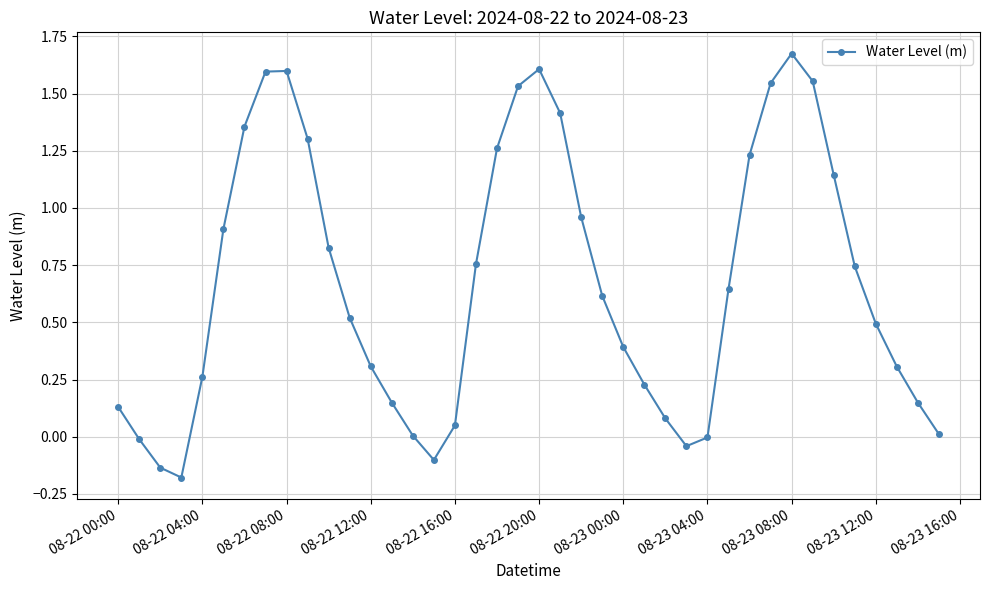

What is the value of the 37th point from the left?

0.5